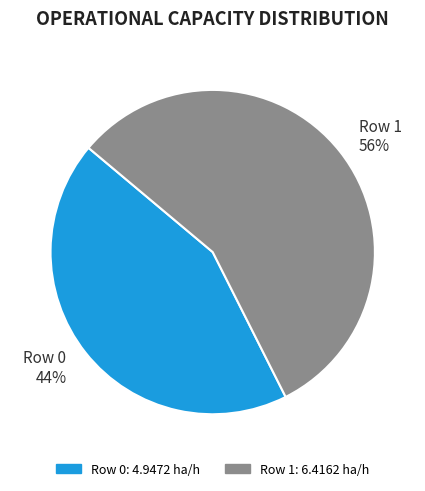

Combined, do Row 1 and Row 0 account for over 50%?

Yes